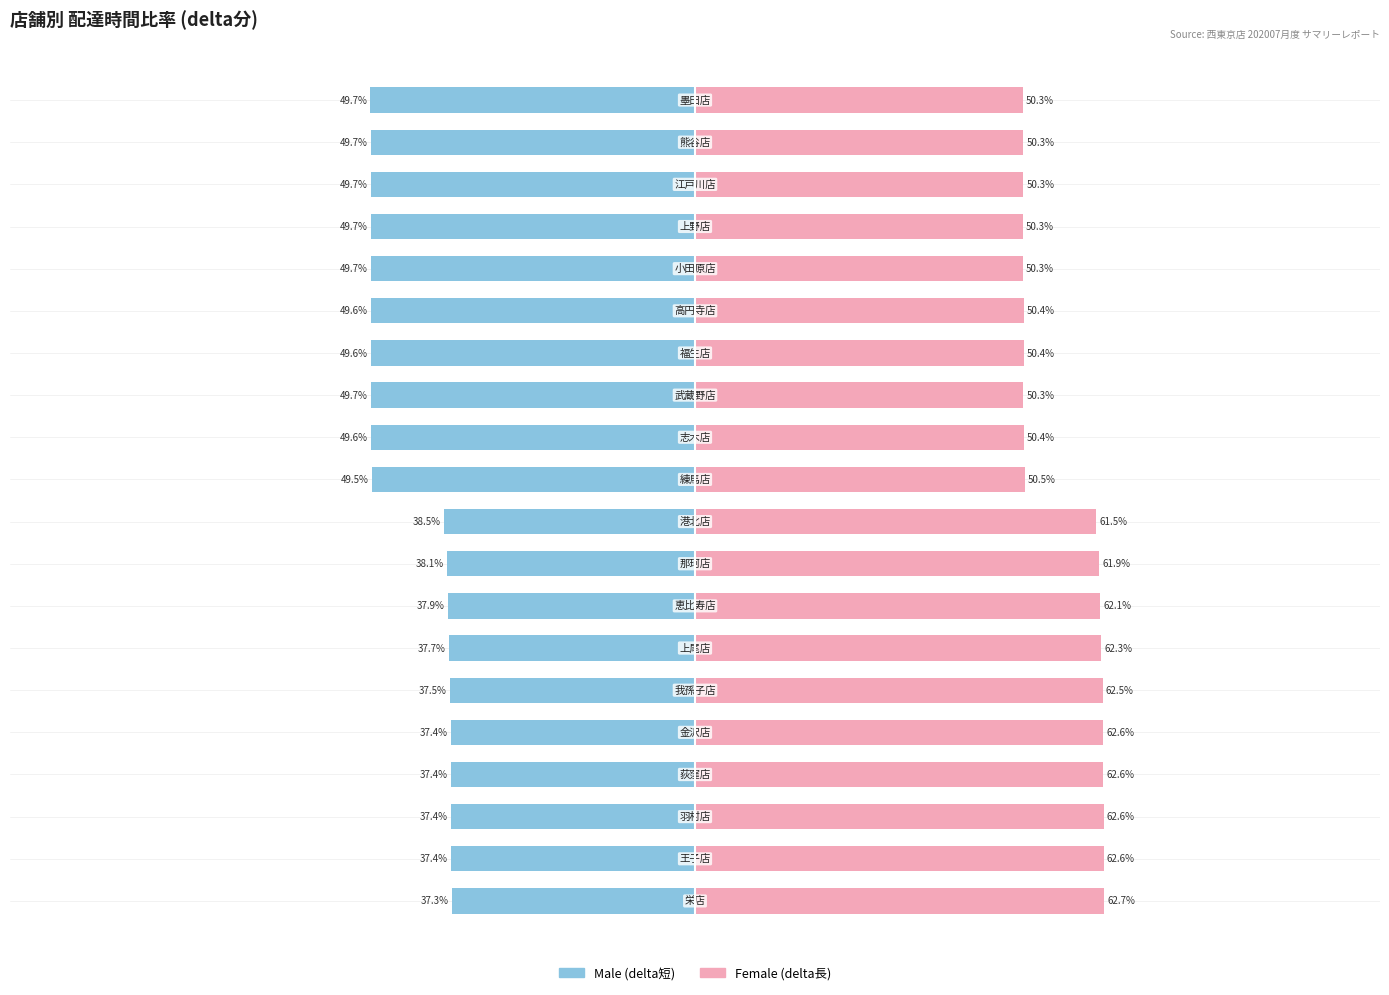

What are all the series names shown in the legend?

Male, Female